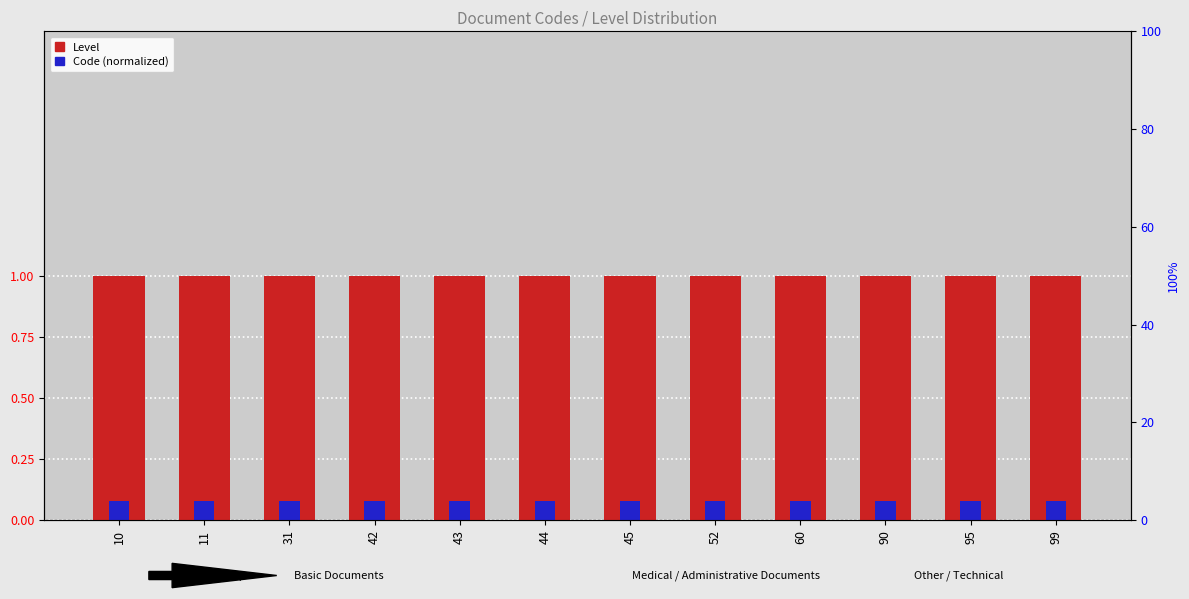

List the series in order of their peak value, lowest first.

Code (normalized), Level